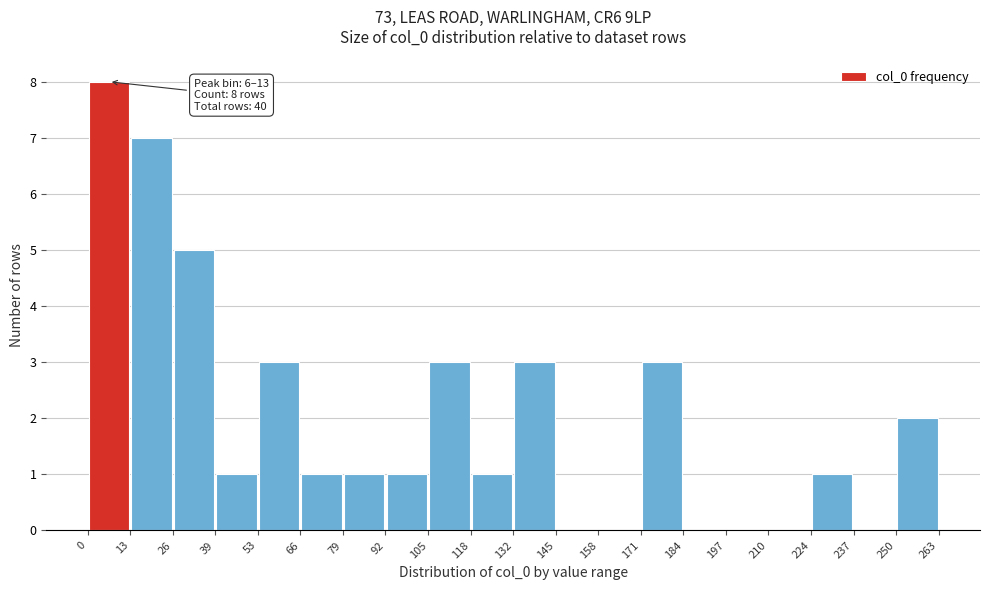

Which range on the x-axis has the tallest bar?

0 to 13